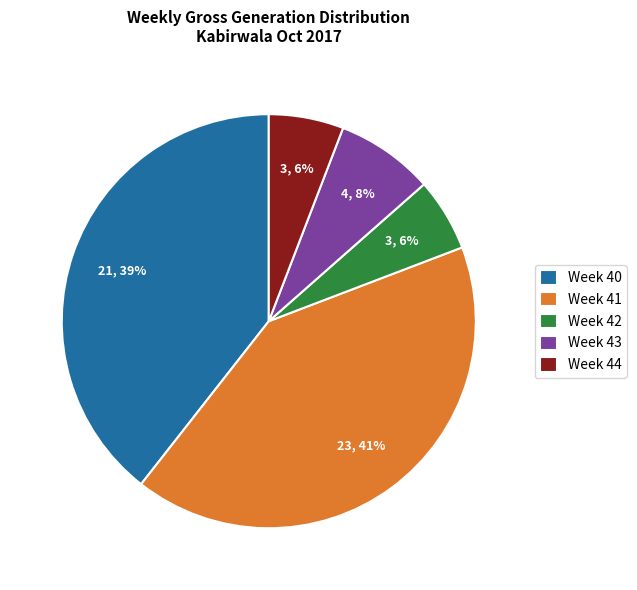

What percentage is the Week 41 slice, to the nearest percent?

41%